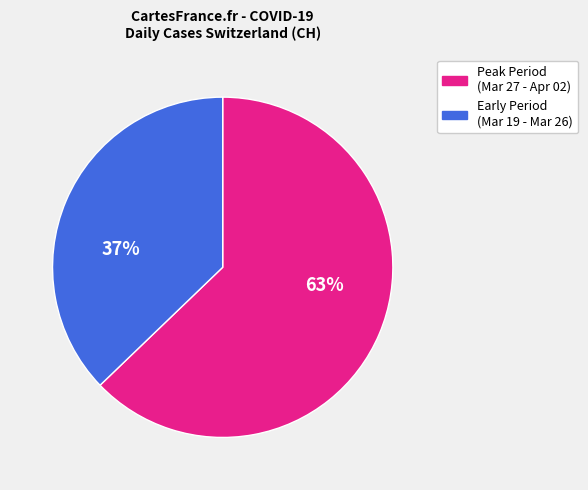

Is there a majority slice in this chart?

Yes